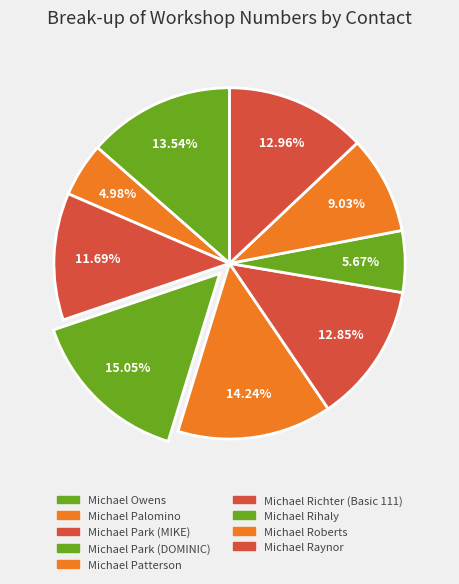

Does Michael Richter (Basic 111) represent more than half of the total?

No